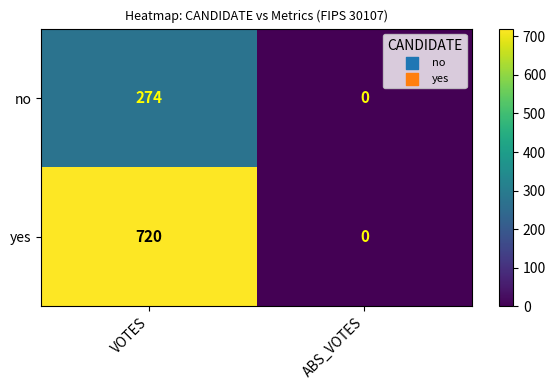

What is the approximate value of yes at VOTES?

720